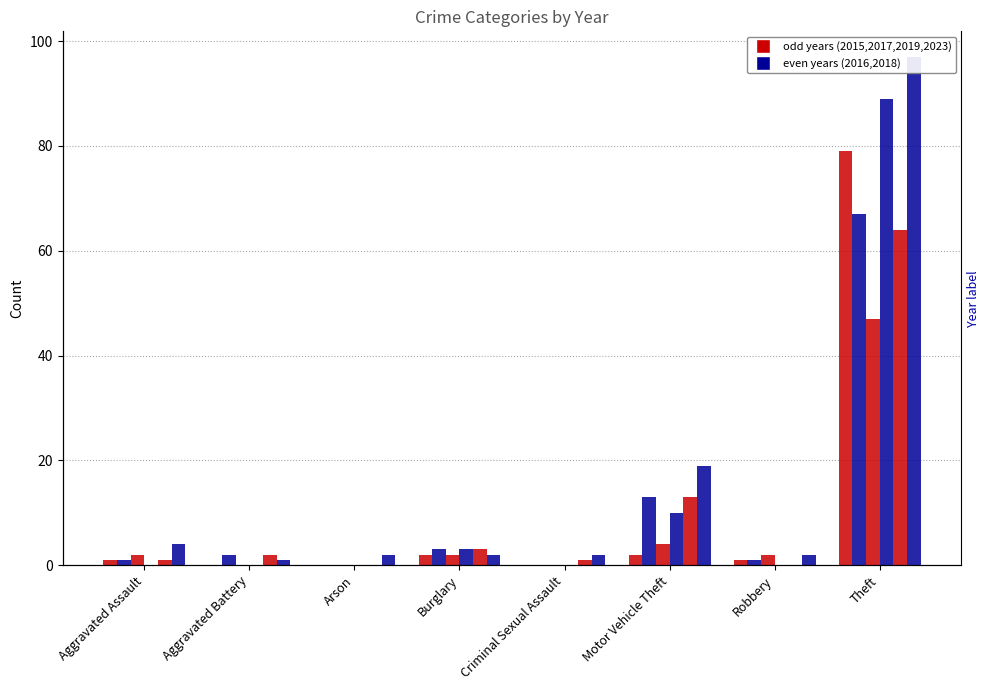

At Theft, list the series in order from smallest to largest.

2016, 2019, 2017, 2015, 2018, 2023